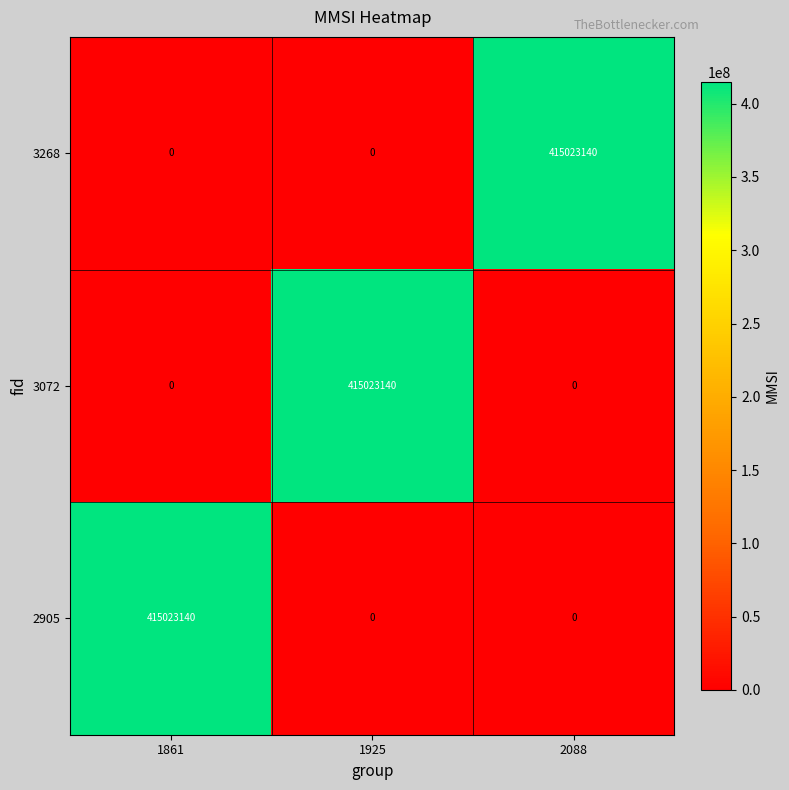

Reading left to right, extract all data points from this chart.

3268: 1861=0	1925=0	2088=415023140
3072: 1861=0	1925=415023140	2088=0
2905: 1861=415023140	1925=0	2088=0